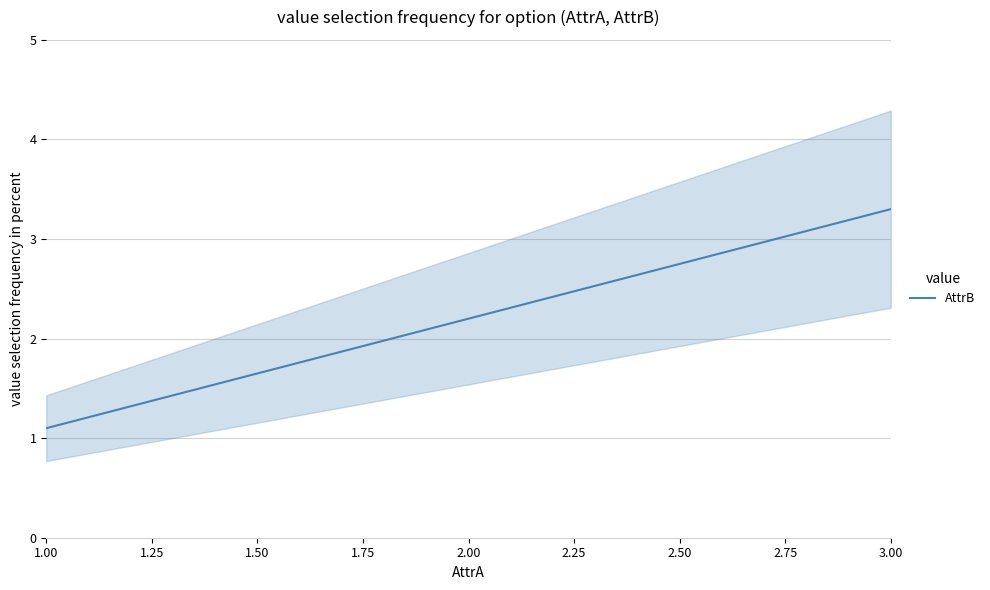

True or false: AttrB has a value of 1.7 at 3.00.

False